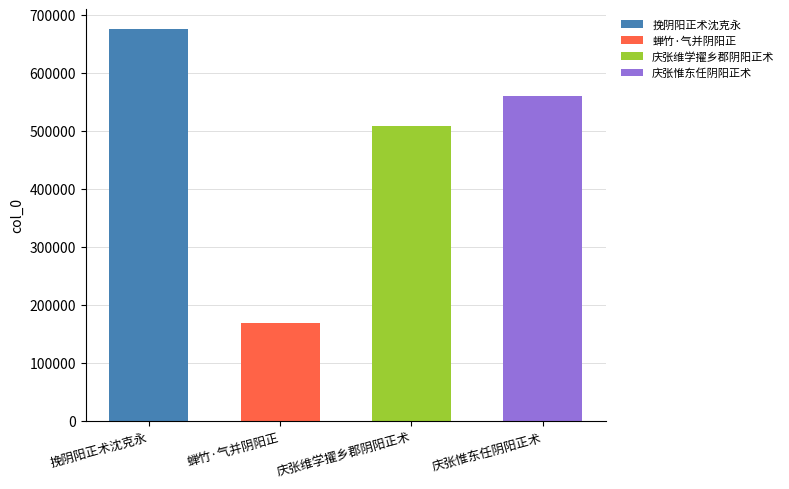

The value at 庆张惟东任阴阳正术 is 869900. True or false?

False